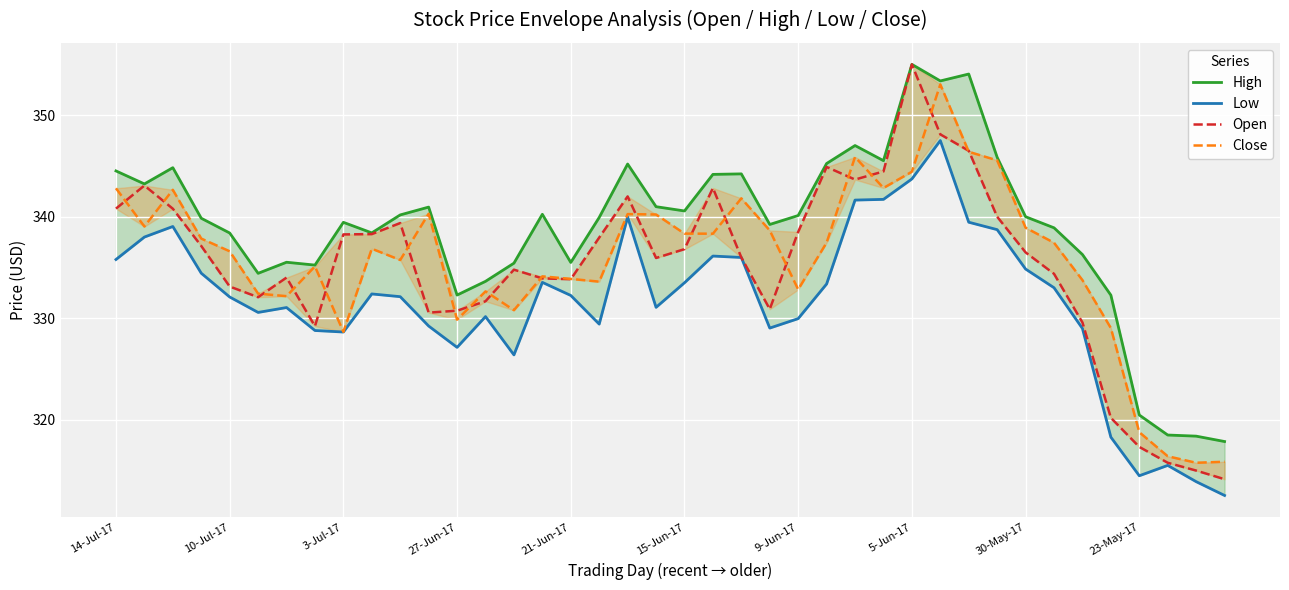

True or false: Low and Close intersect in this chart.

False